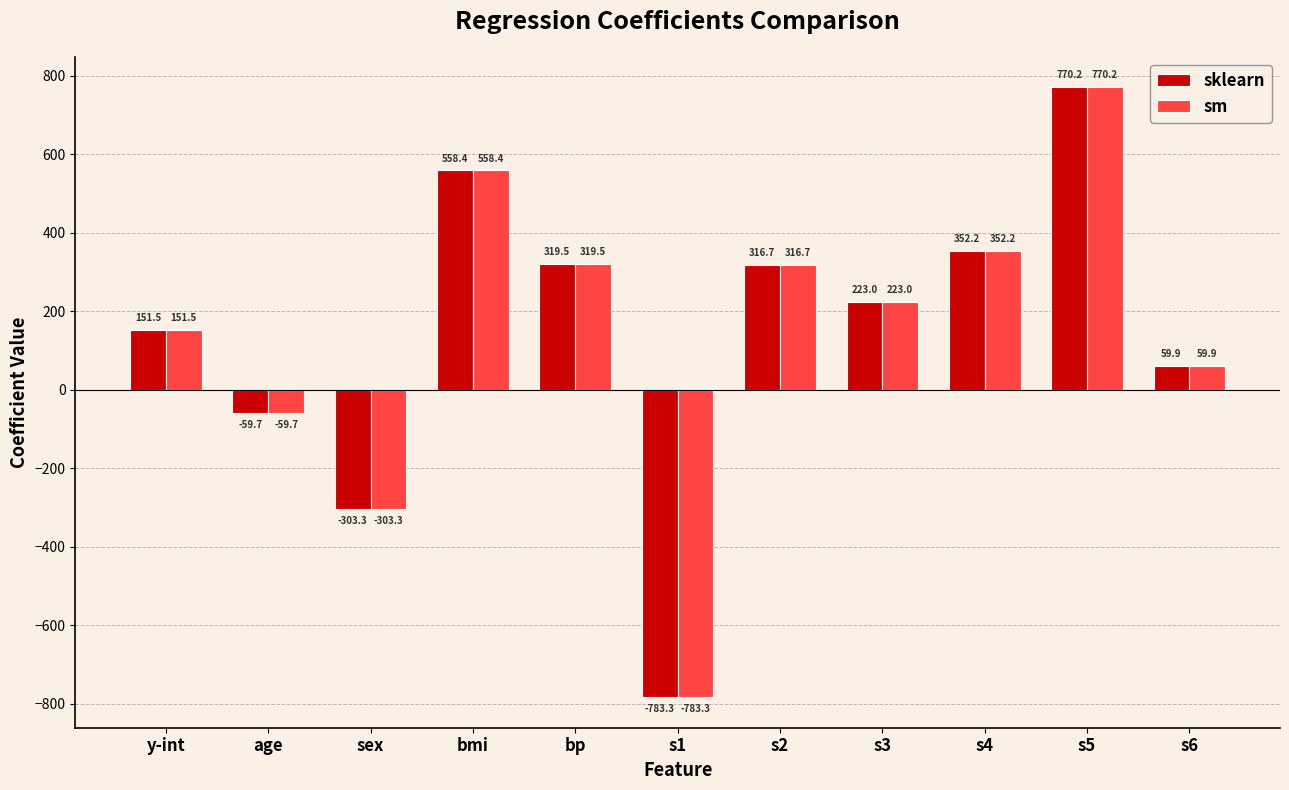

Reading right to left, extract all data points from this chart.

sklearn: s6=59.9	s5=770.2	s4=352.2	s3=223.0	s2=316.7	s1=-783.3	bp=319.5	bmi=558.4	sex=-303.3	age=-59.7	y-int=151.5
sm: s6=59.9	s5=770.2	s4=352.2	s3=223.0	s2=316.7	s1=-783.3	bp=319.5	bmi=558.4	sex=-303.3	age=-59.7	y-int=151.5